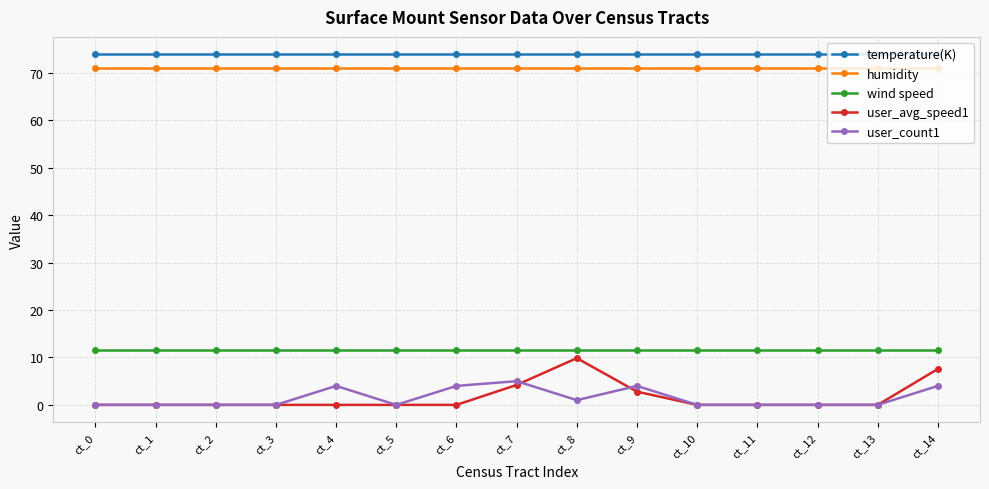

True or false: humidity and user_count1 cross at least once.

False